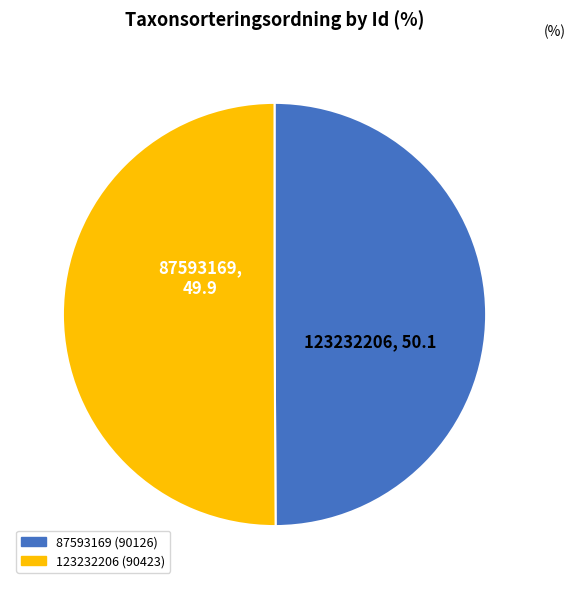

Approximately how many times larger is the value at 123232206 compared to 87593169?

1.0